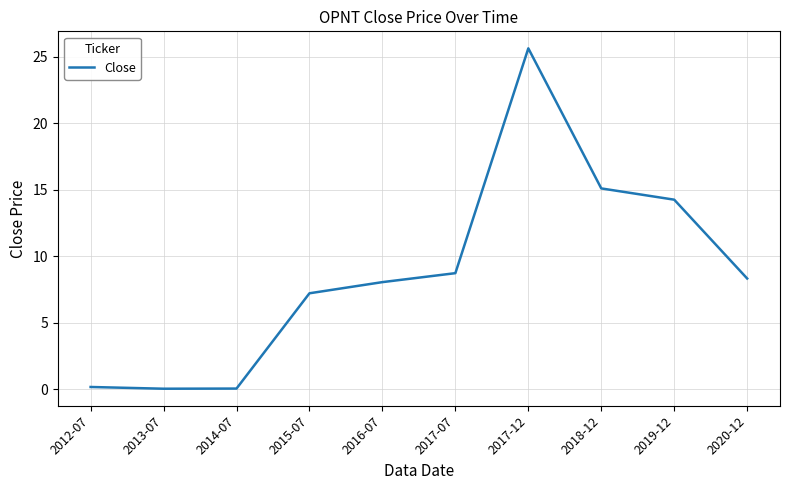

Is it true that the value at 2019-12 is 23.7?

False